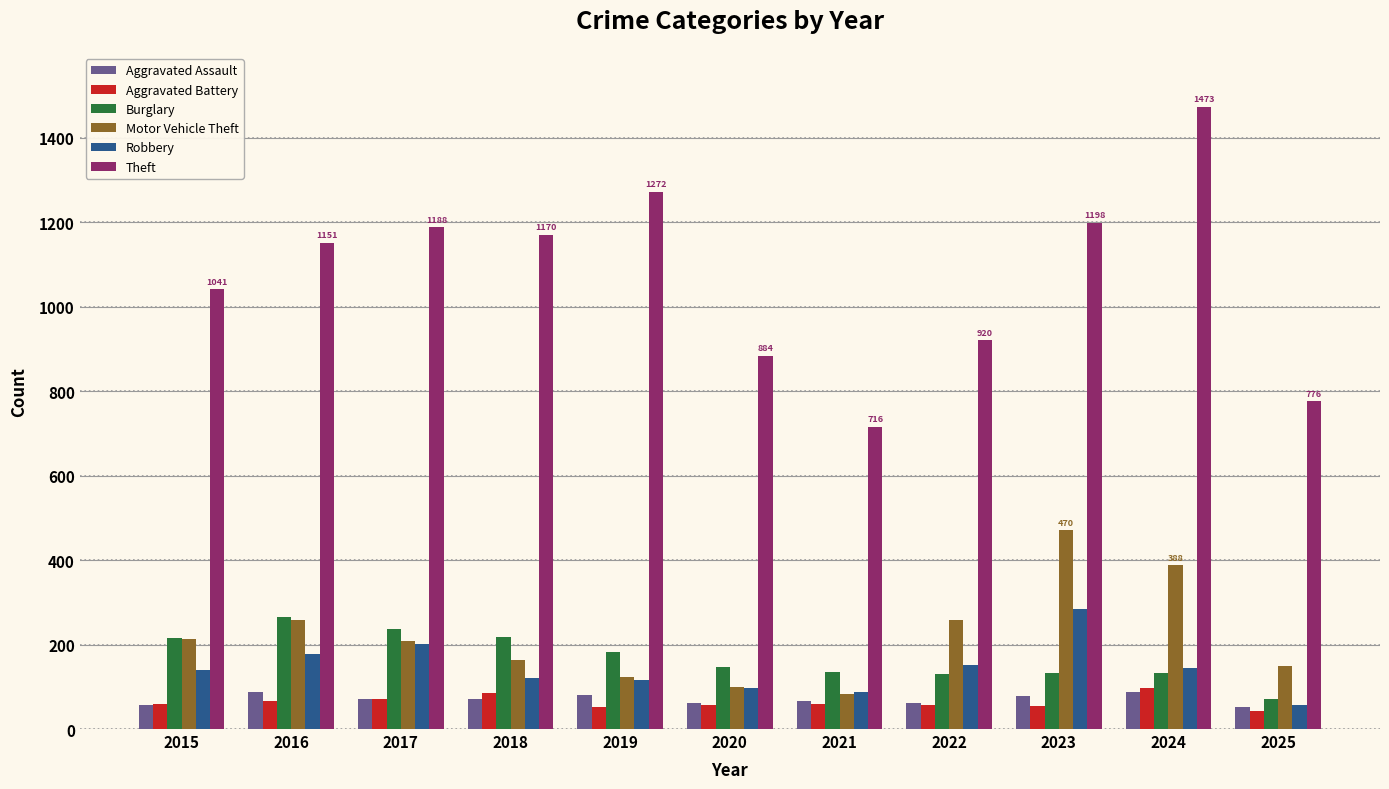

At which category is the sum across all series the highest?

2024